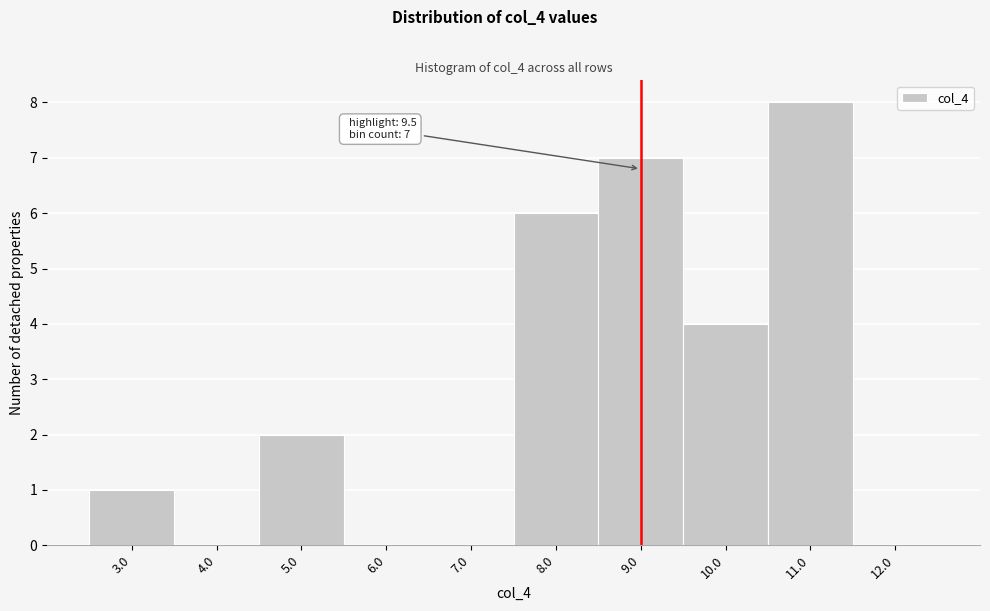

Reading left to right, what are all the values shown in this chart?

3.0=1	4.0=0	5.0=2	6.0=0	7.0=0	8.0=6	9.0=7	10.0=4	11.0=8	12.0=0